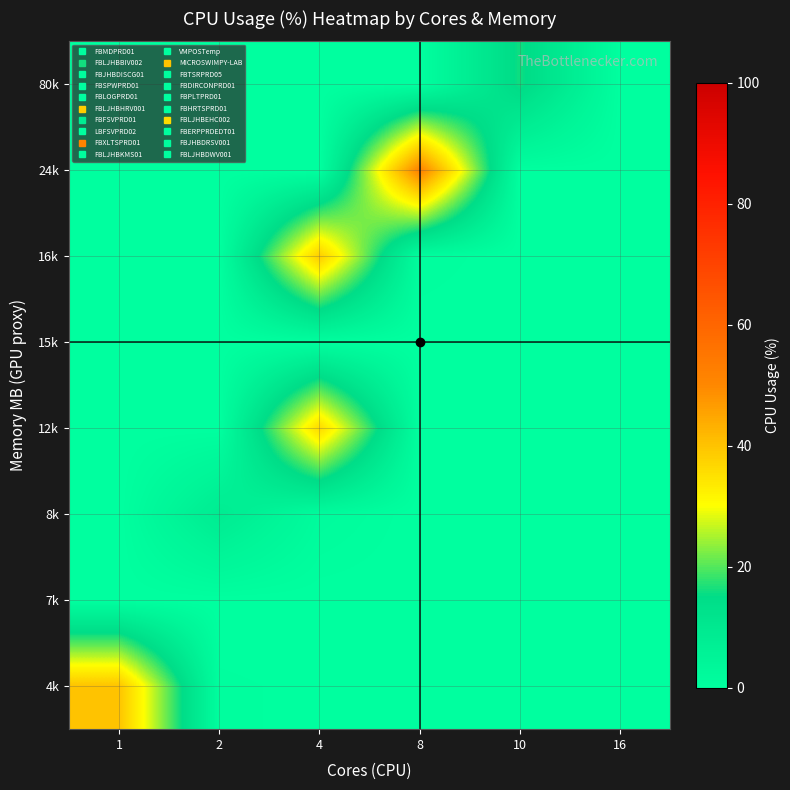

Reading left to right, list all the values displayed in this chart.

row_0: 1=40.0	2=0.5	4=0.2	8=0.0	10=0.0	16=0.0
row_1: 1=0.0	2=0.0	4=0.0	8=0.0	10=0.0	16=0.0
row_2: 1=0.0	2=8.5	4=1.5	8=0.0	10=0.0	16=0.0
row_3: 1=0.0	2=0.0	4=36.2	8=0.2	10=0.0	16=0.0
row_4: 1=0.0	2=0.0	4=0.5	8=0.0	10=0.0	16=0.0
row_5: 1=0.0	2=0.0	4=38.5	8=0.8	10=0.0	16=0.1
row_6: 1=0.0	2=0.0	4=0.0	8=51.5	10=0.0	16=0.0
row_7: 1=0.0	2=0.0	4=0.0	8=0.0	10=16.1	16=0.0